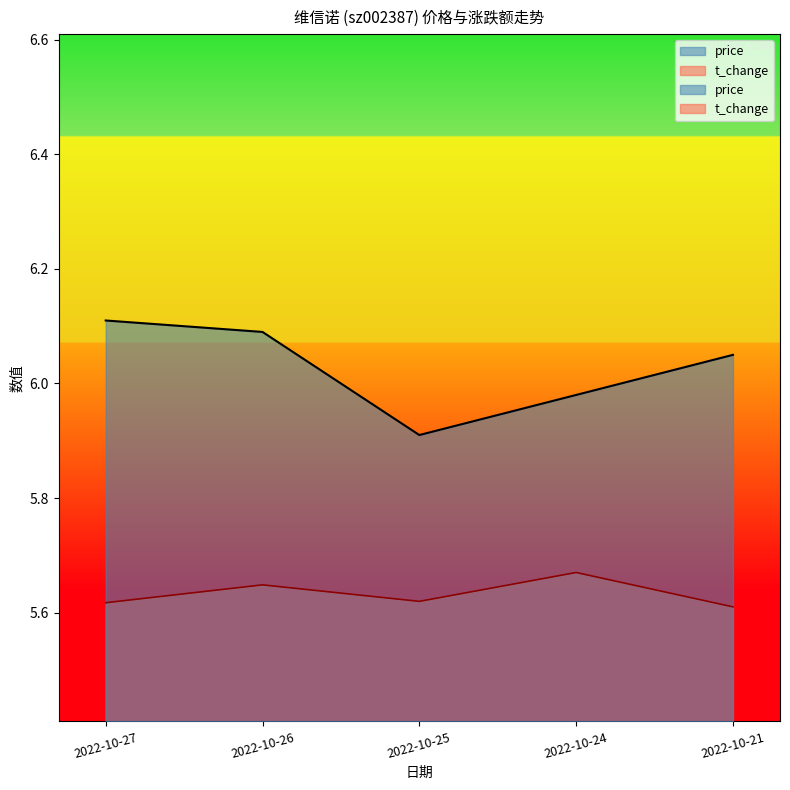

Which series changed the most between 2022-10-26 and 2022-10-25?

price